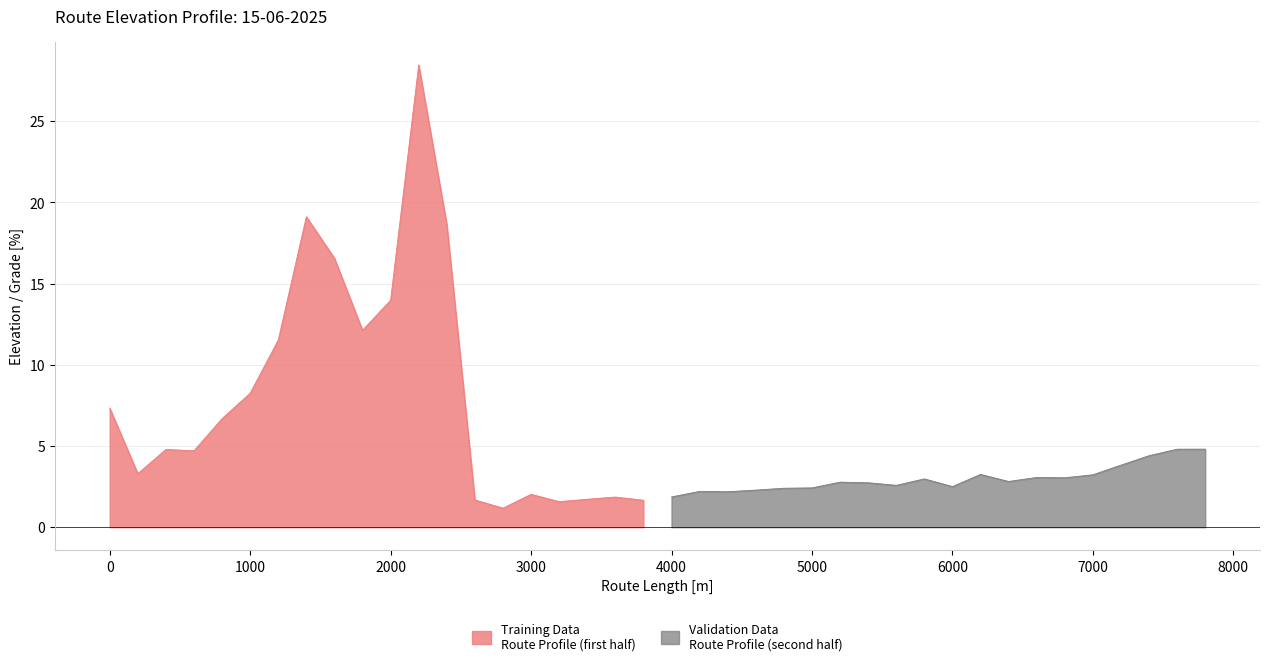

What is the change in value from 20 to 33?

+1.2